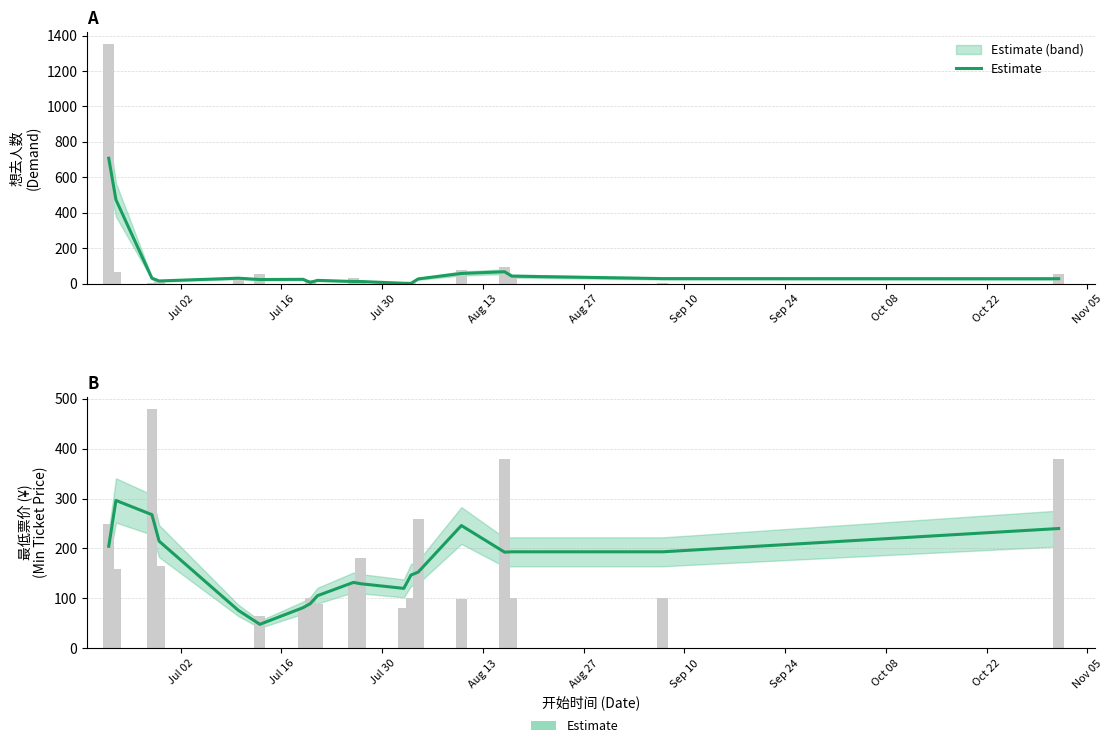

What is the average value?

164.7